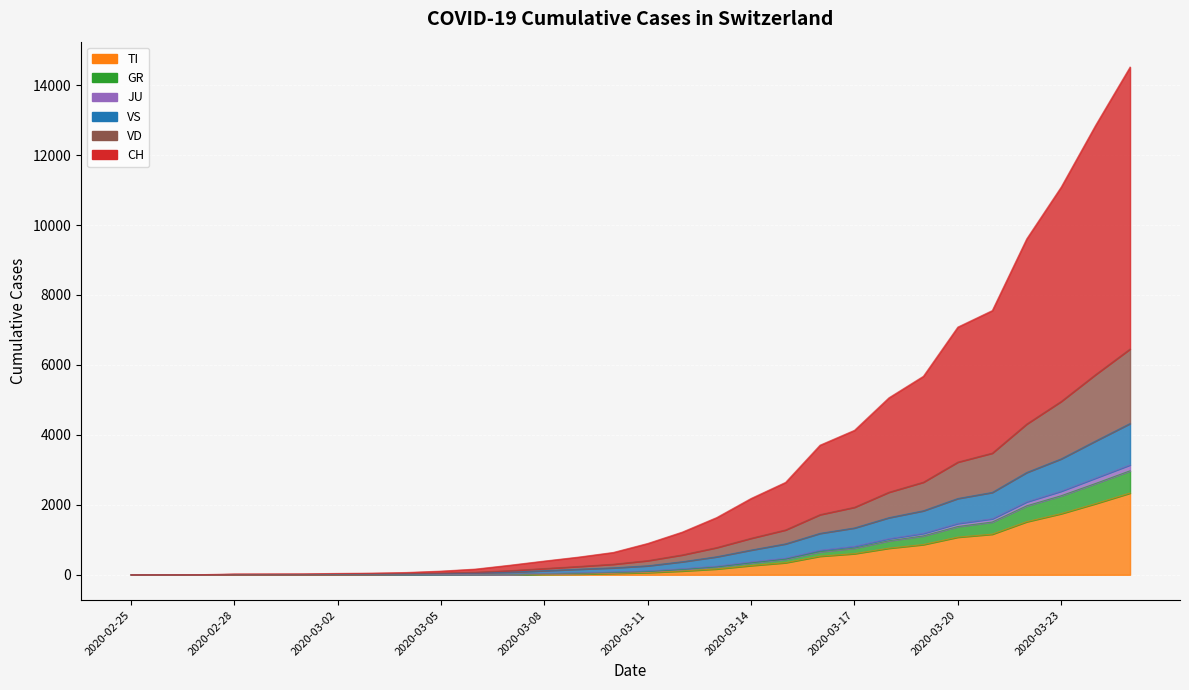

What position from the right is 2020-03-06?

20